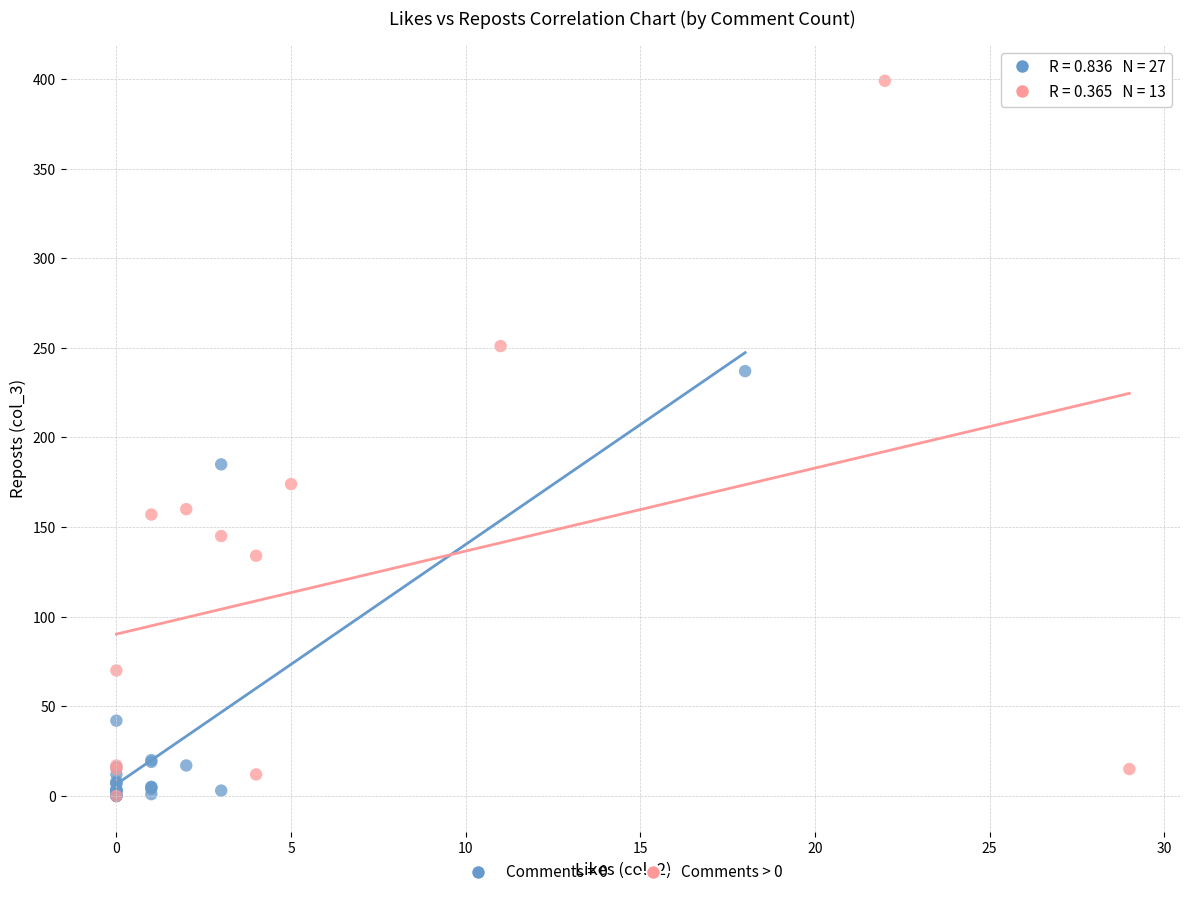

Which series reaches the maximum Y coordinate?

Comments > 0